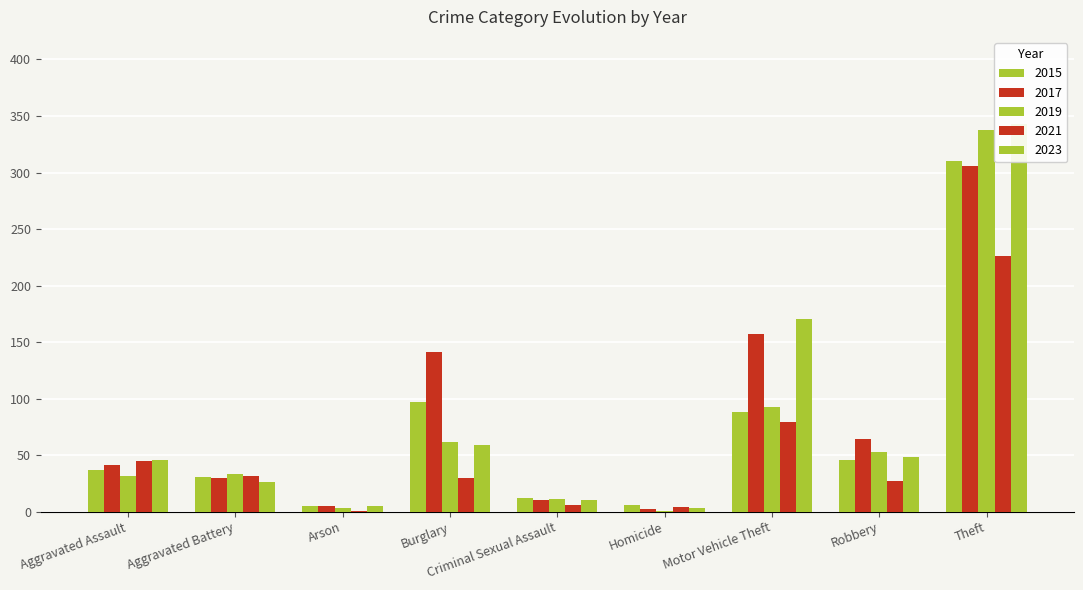

How many values in the 2017 series exceed 41?

4